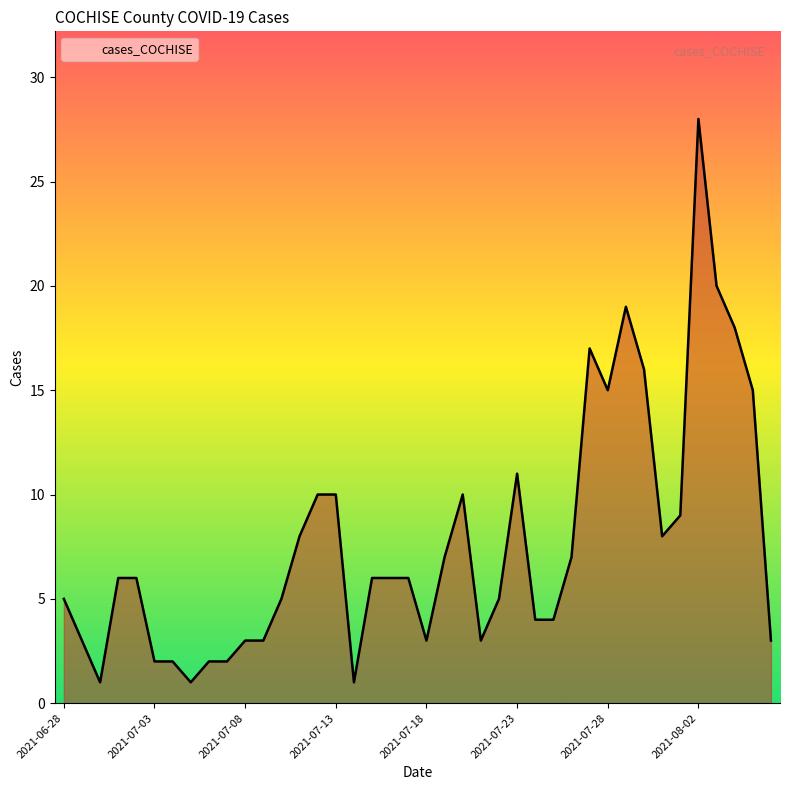

How many lines are shown in the chart?

1